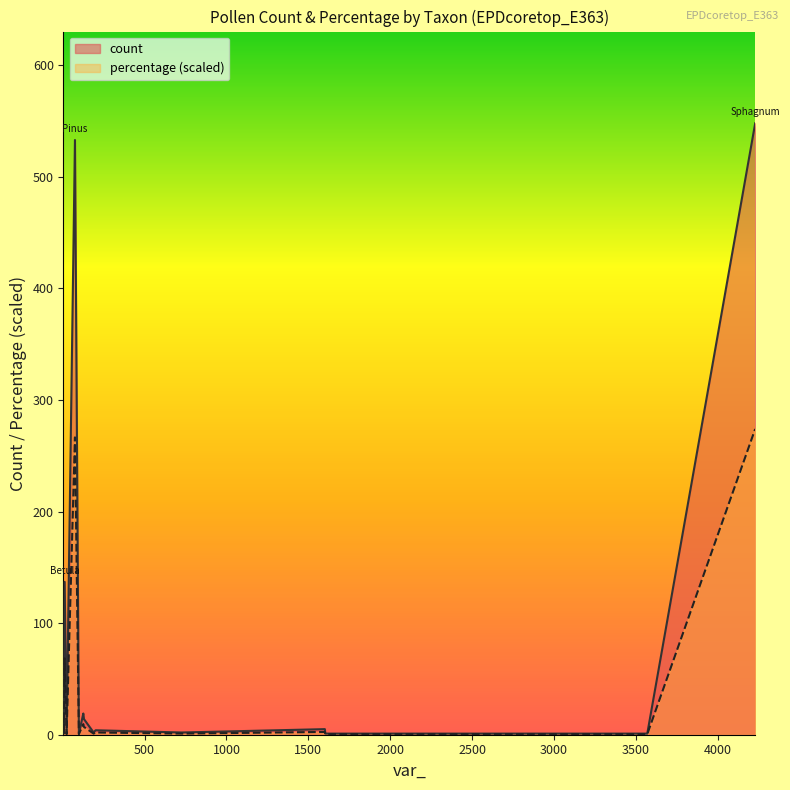

How many lines are shown in the chart?

2